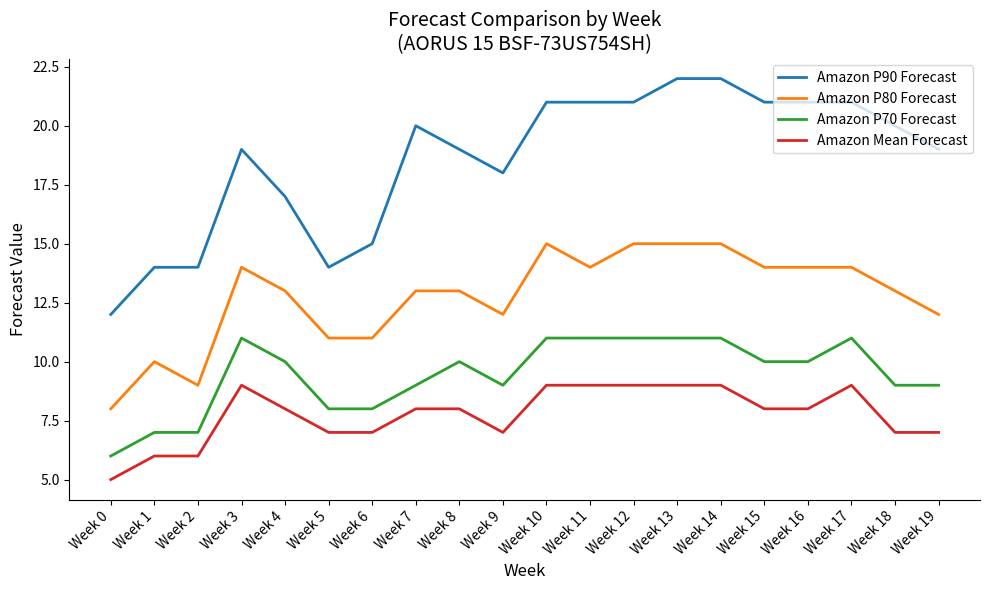

Which series has the largest total across all categories?

Amazon P90 Forecast